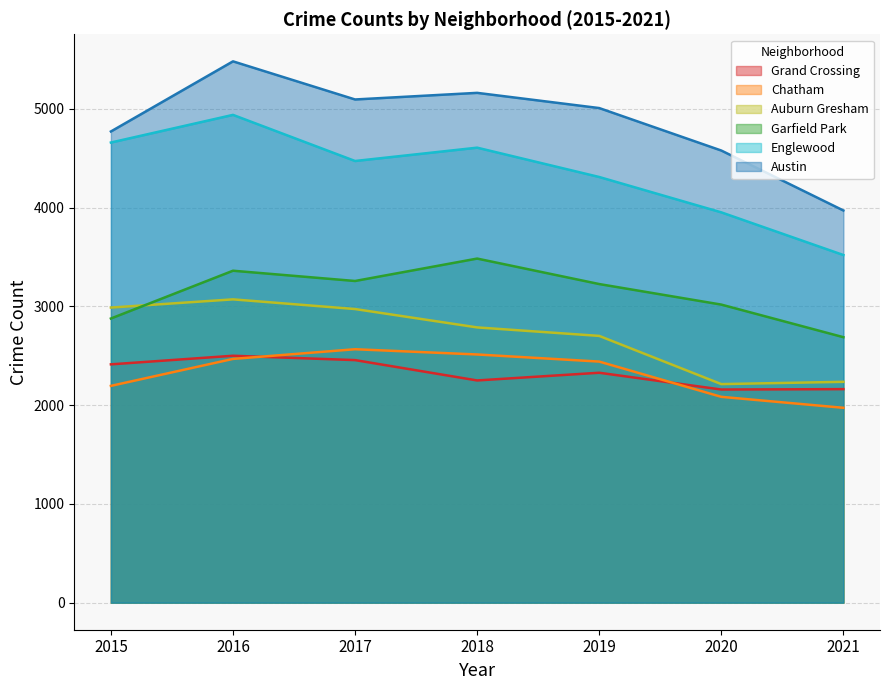

What value does the Garfield Park series have at 2015, to the nearest 100?

2900